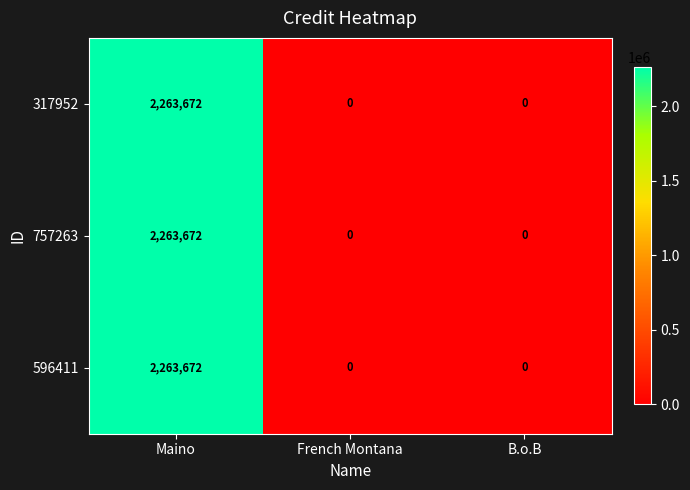

What is the sum of all 317952 values?

2263672